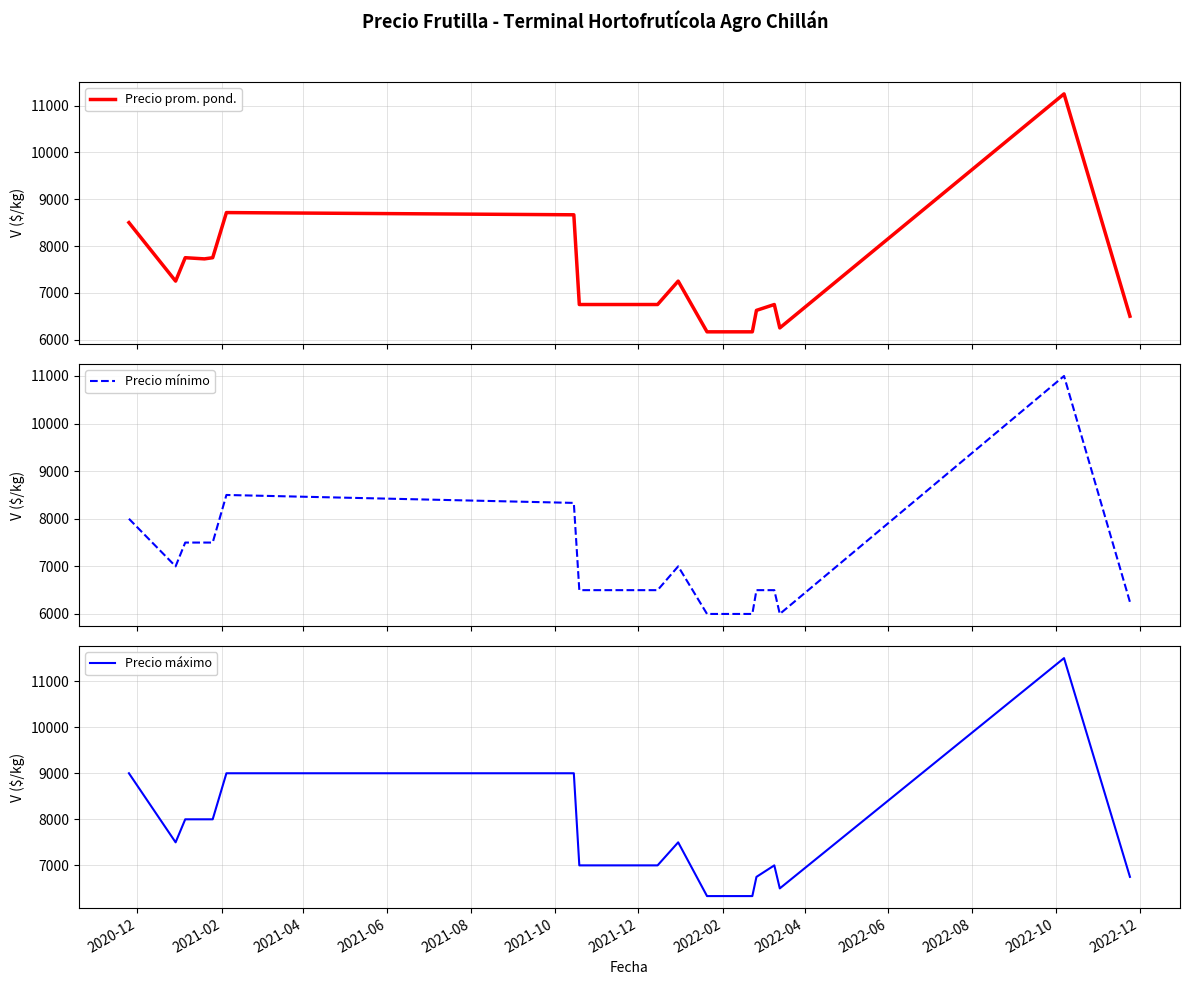

Is this an area chart (filled region under the line)?

No